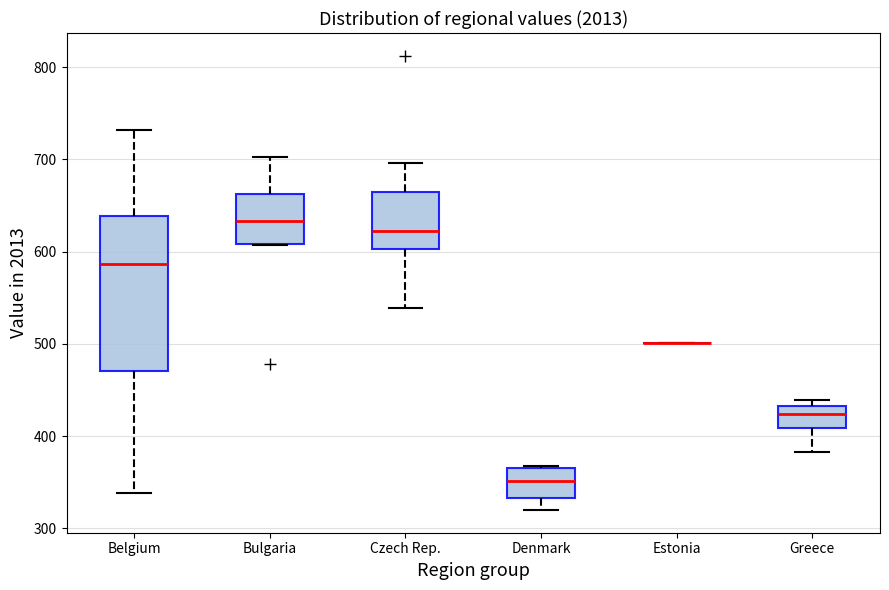

Reading left to right, transcribe this box plot: for each box, give where its median line is, the range the box spans, and where its two whiskers end, as read against the y-axis. The values are not printed on the chart, so give them approximately, as read against the axis.

Belgium: median 590, box 470 to 640, whiskers 340 to 730
Bulgaria: median 630, box 610 to 660, whiskers 610 to 700
Czech Rep.: median 620, box 600 to 660, whiskers 540 to 700
Denmark: median 350, box 330 to 360, whiskers 320 to 370
Estonia: box collapsed to a line at 500, whiskers 500 to 500
Greece: median 420, box 410 to 430, whiskers 380 to 440